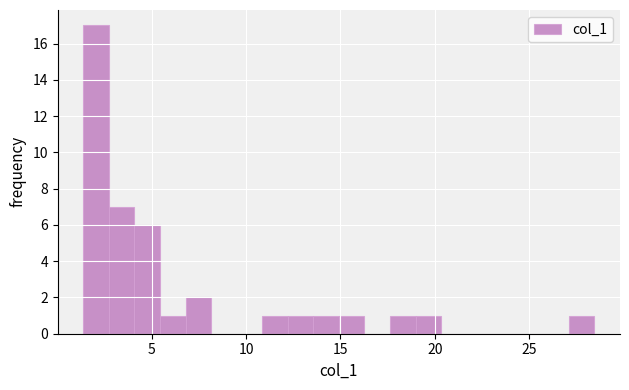

Around what value on the x-axis is the tallest bar? Give the approximate position of its centre, as read against the axis.

2.0